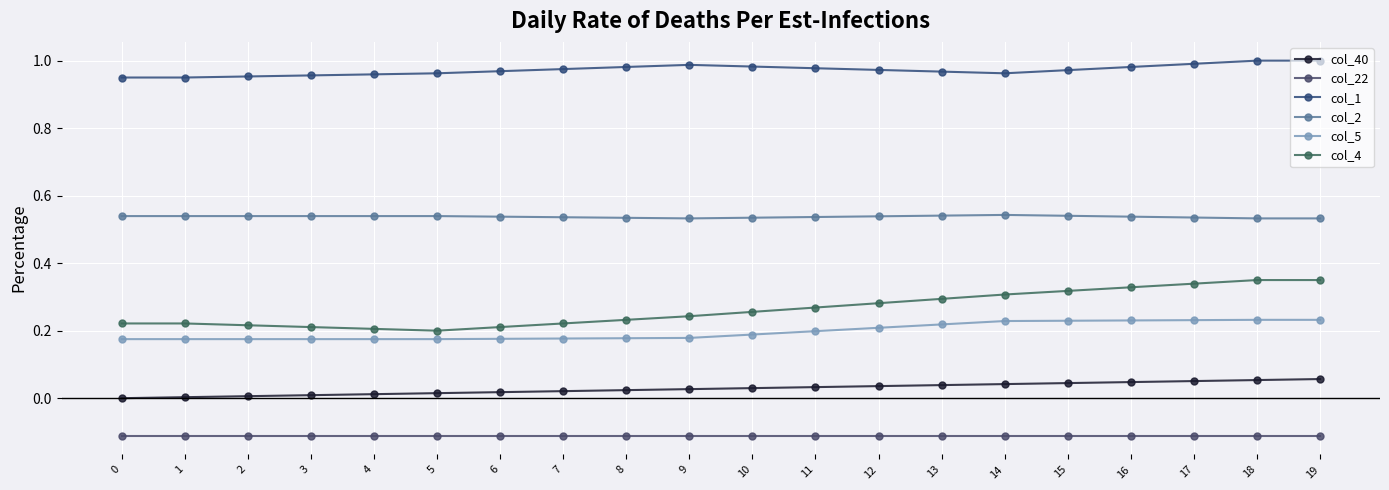

What is the sum of the col_1 values at 0 and 9?

1.9